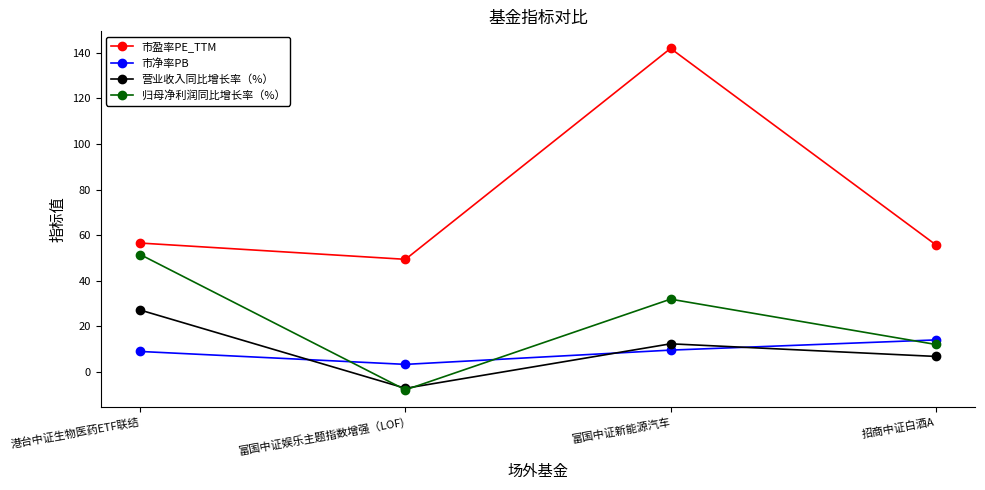

Which category has the lowest value across all series?

富国中证娱乐主题指数增强（LOF)